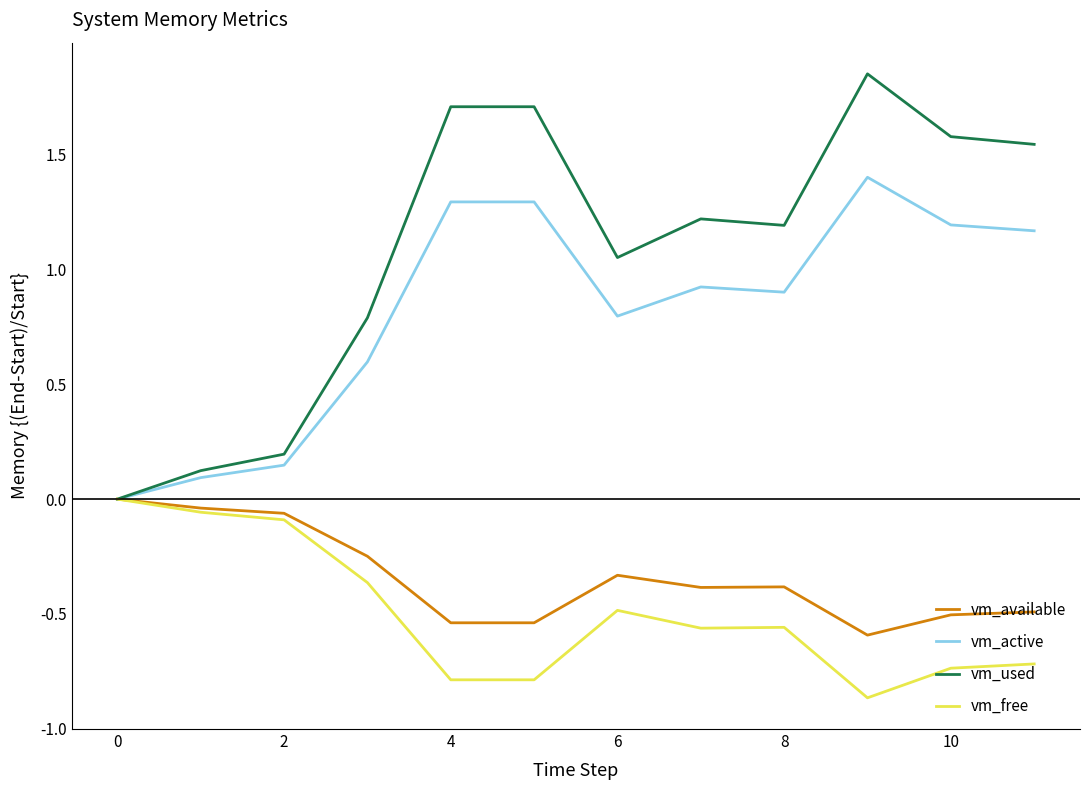

Which series has the largest total across all categories?

vm_used